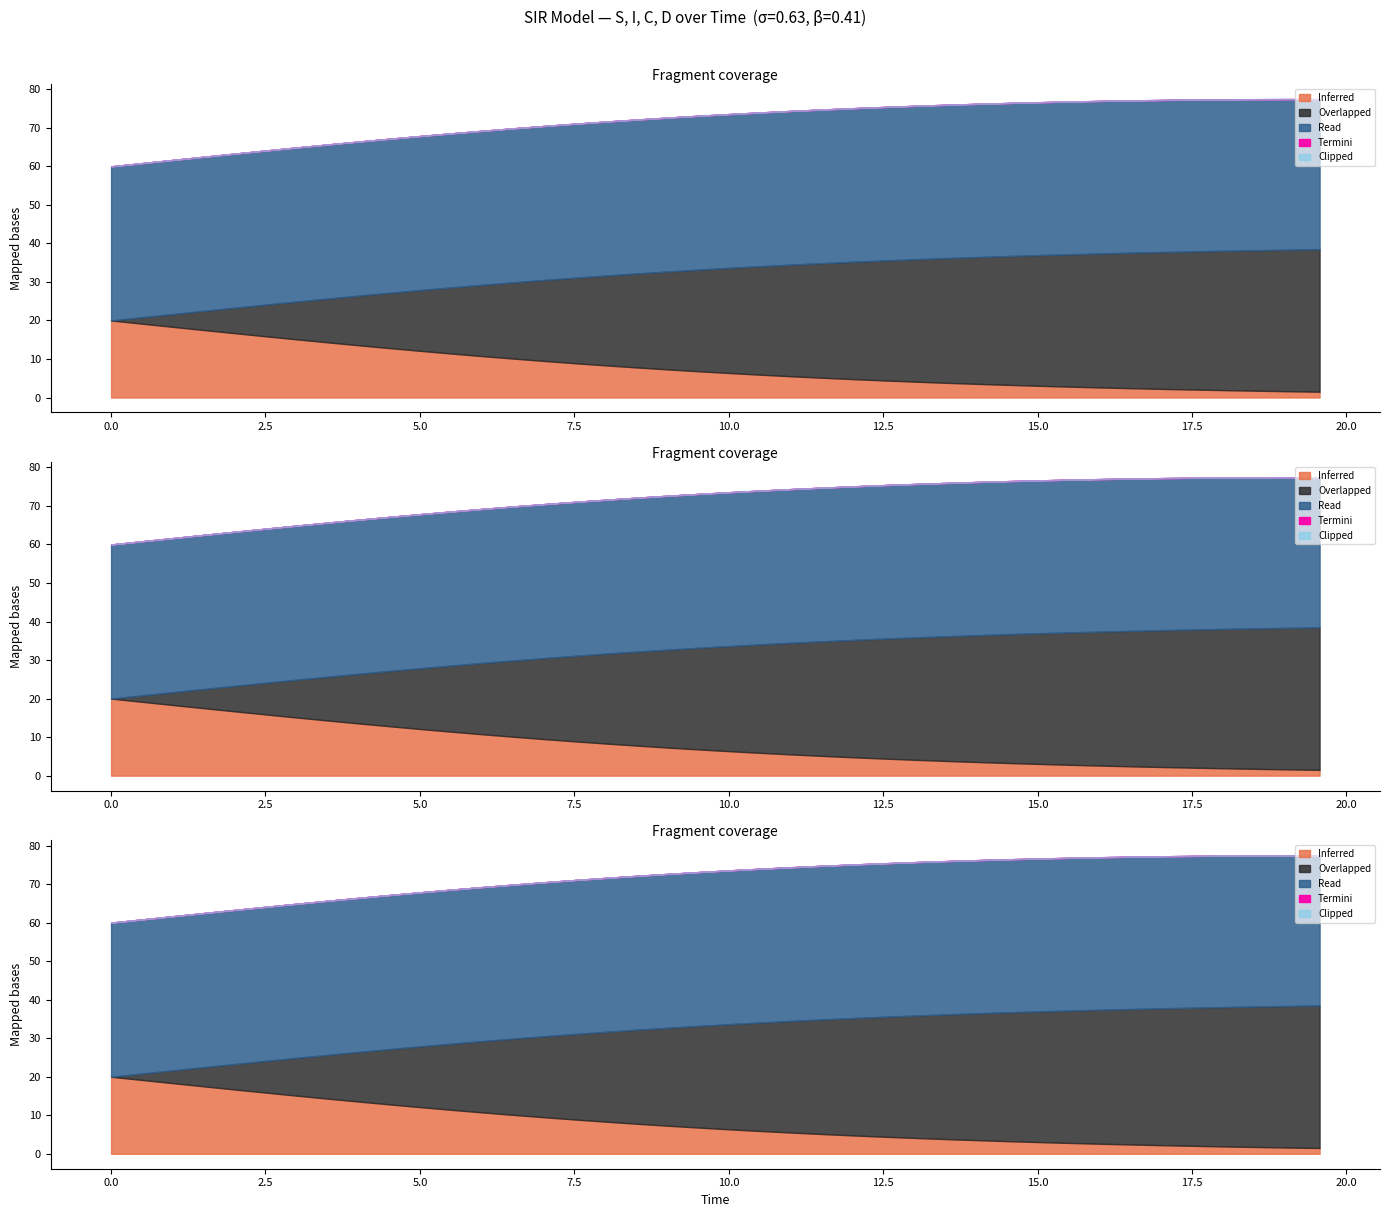

Does the chart display data point markers on the line(s)?

No